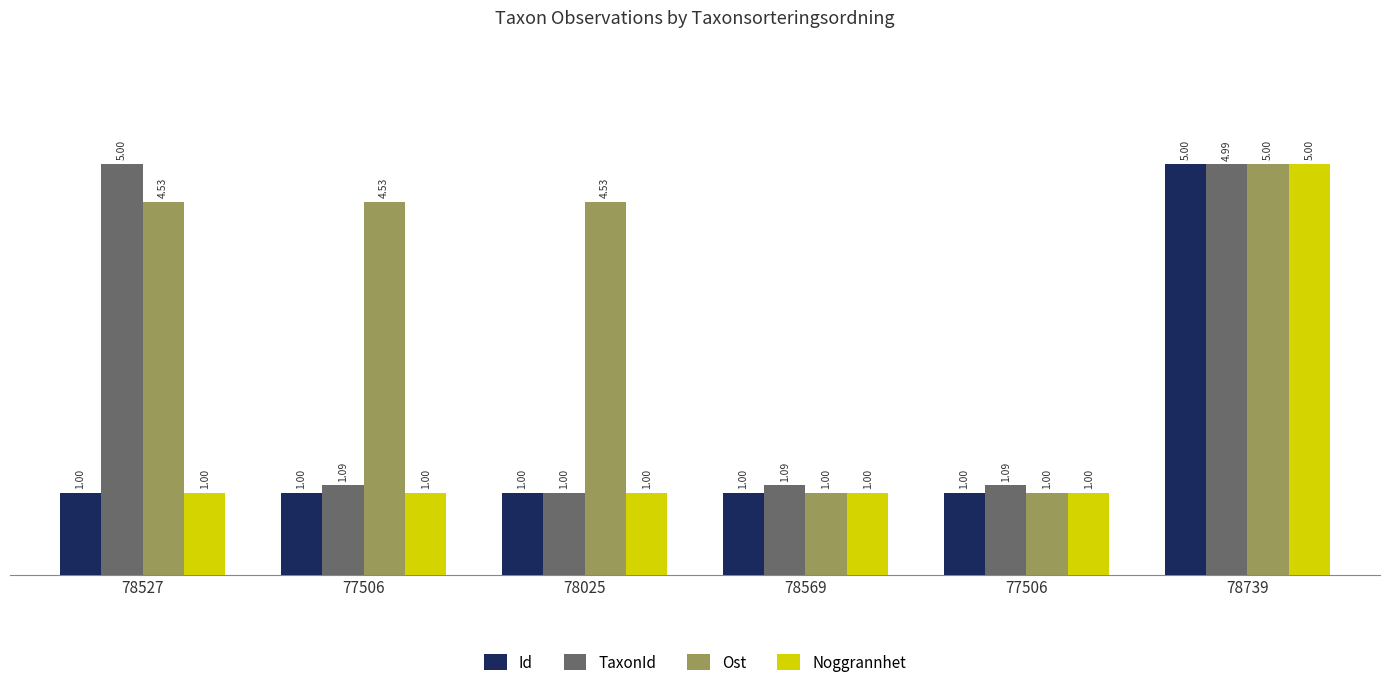

Reading right to left, what are all the values shown in this chart?

Id: 78739=5.0	77506=1.0	78569=1.0	78025=1.0	77506=1.0	78527=1.0
TaxonId: 78739=5.0	77506=1.1	78569=1.1	78025=1.0	77506=1.1	78527=5.0
Ost: 78739=5.0	77506=1.0	78569=1.0	78025=4.5	77506=4.5	78527=4.5
Noggrannhet: 78739=5.0	77506=1.0	78569=1.0	78025=1.0	77506=1.0	78527=1.0